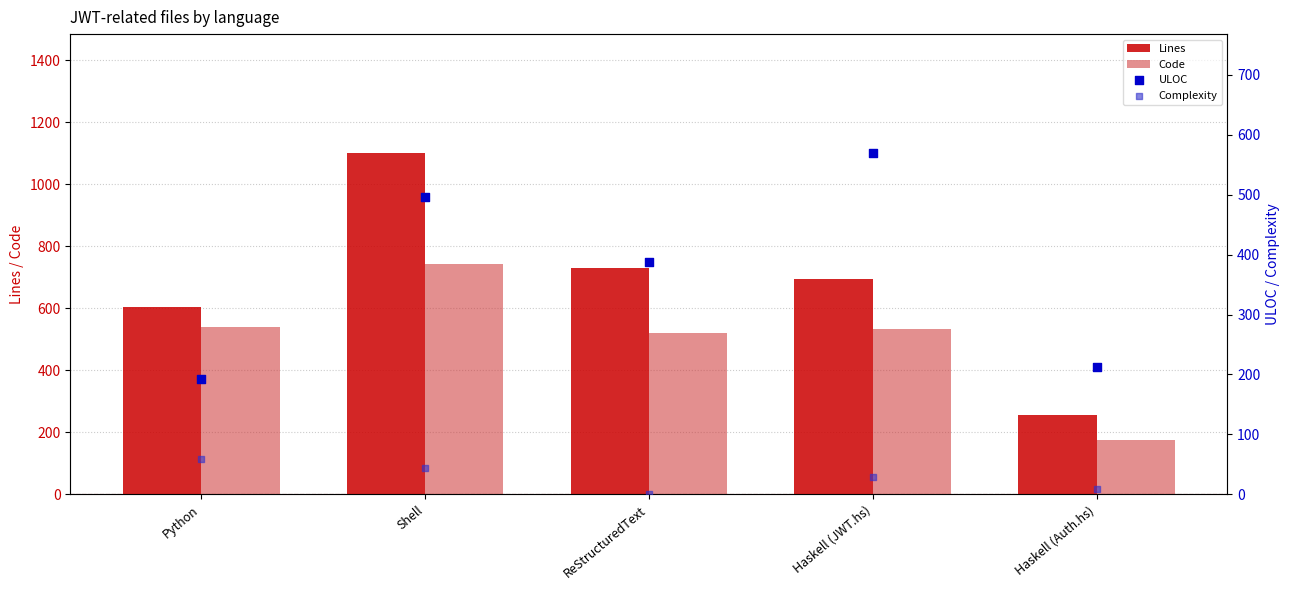

At which category is the sum across all series the highest?

Shell